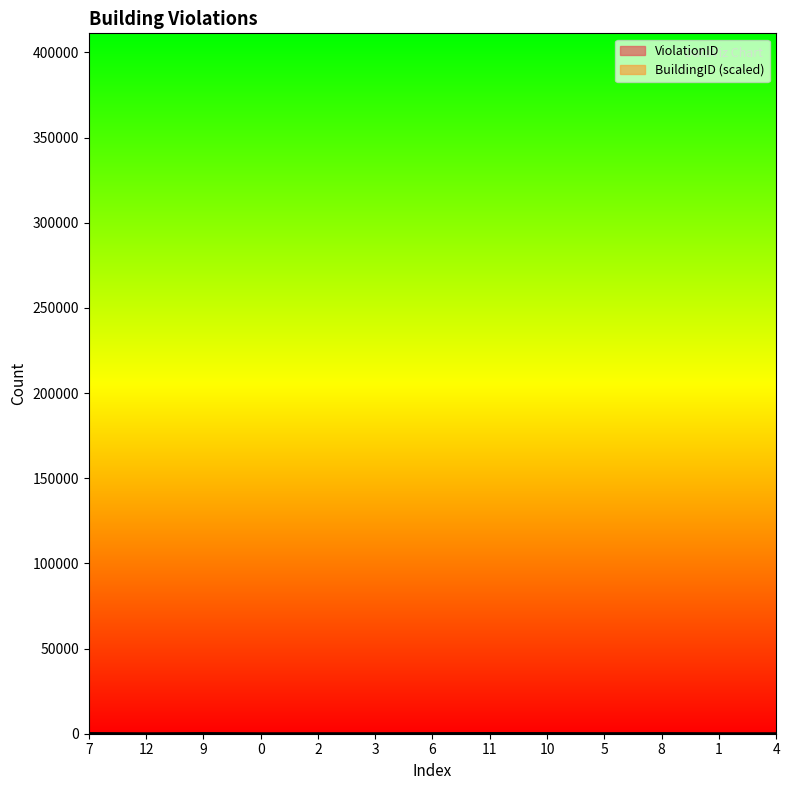

True or false: ViolationID has more than 1 points higher than both neighbors.

False